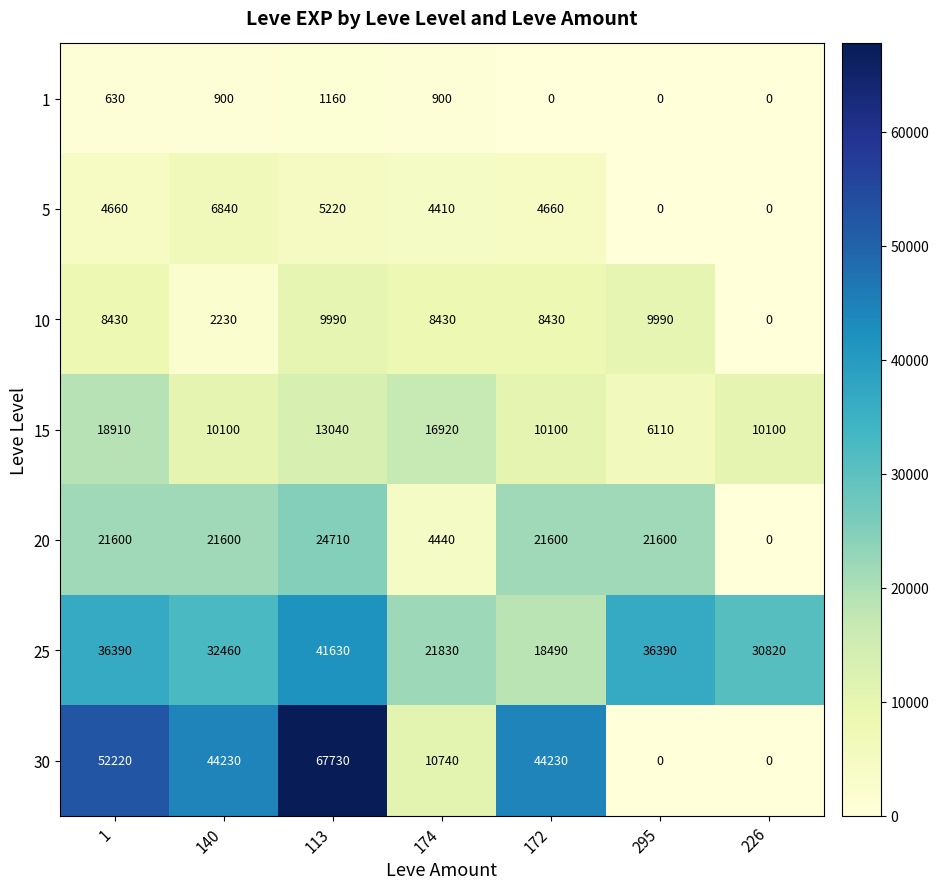

How many values in the 1 series are below 630?

3